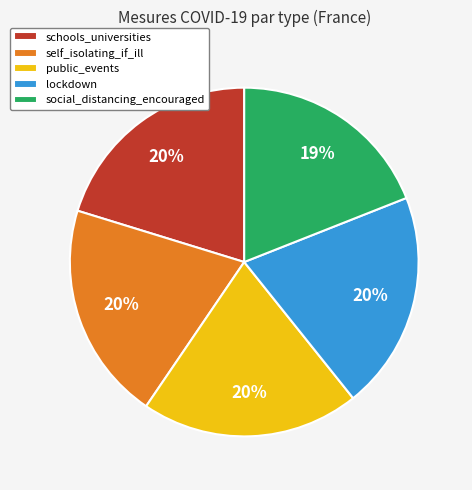

How many segments does this pie chart have?

5